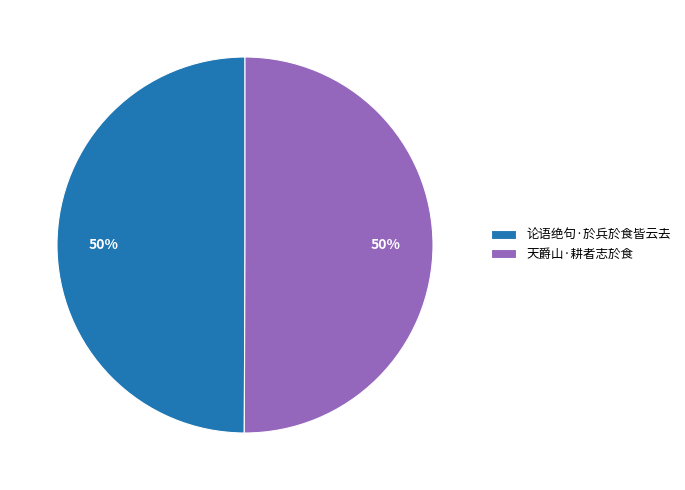

What is the ratio of the value at 天爵山·耕者志於食 to the value at 论语绝句·於兵於食皆云去?

1.0